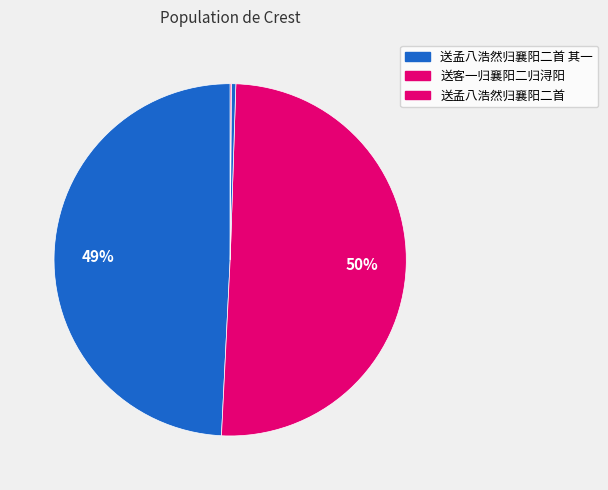

To the nearest percent, what is the average slice percentage?

25%